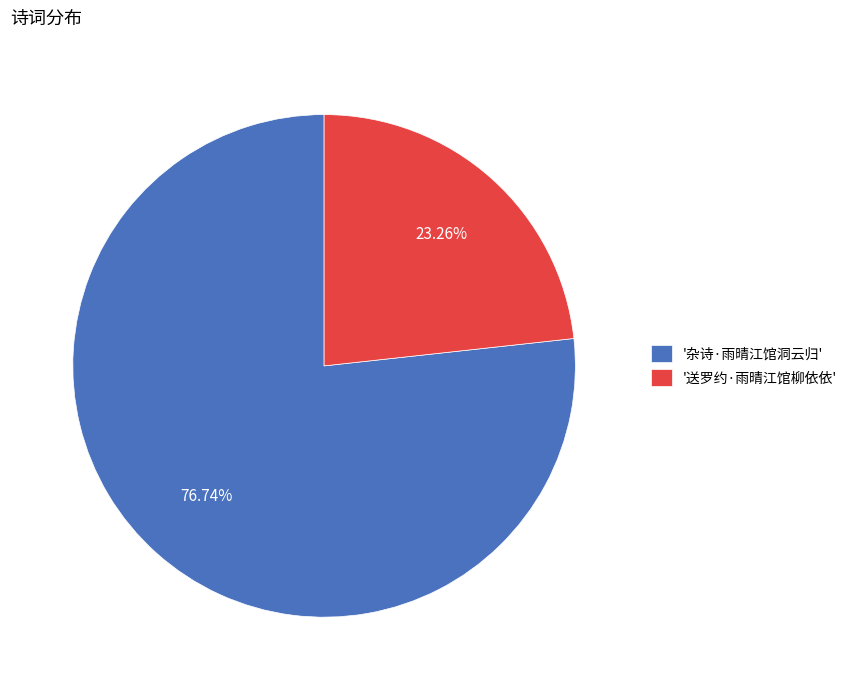

Is the sum of '送罗约·雨晴江馆柳依依' and '杂诗·雨晴江馆洞云归' greater than half?

Yes